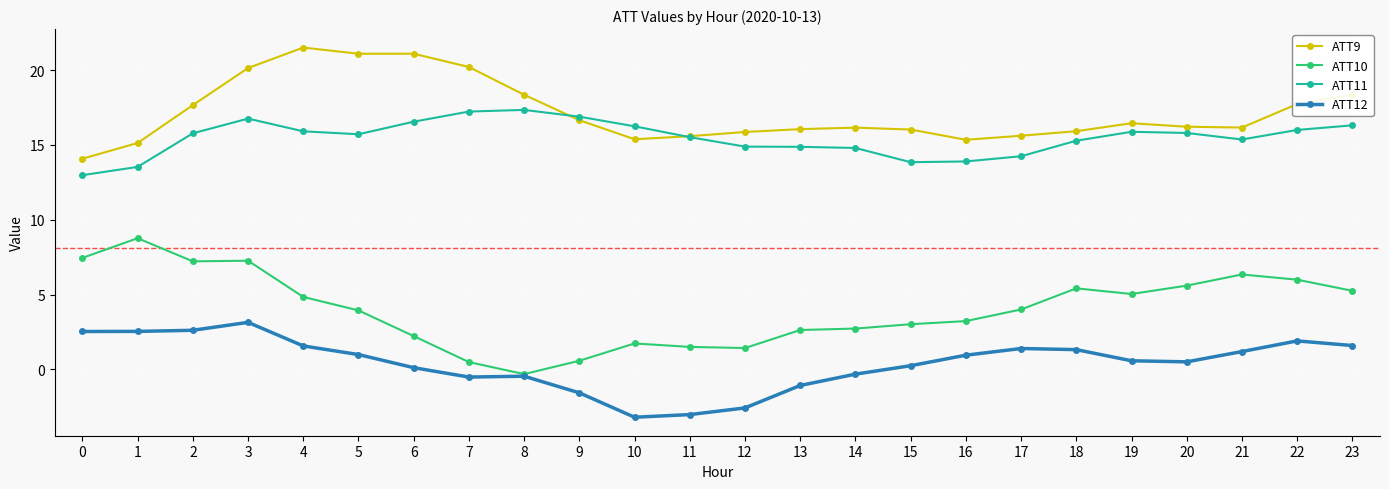

The value of ATT11 at 11 is 15.5. True or false?

True